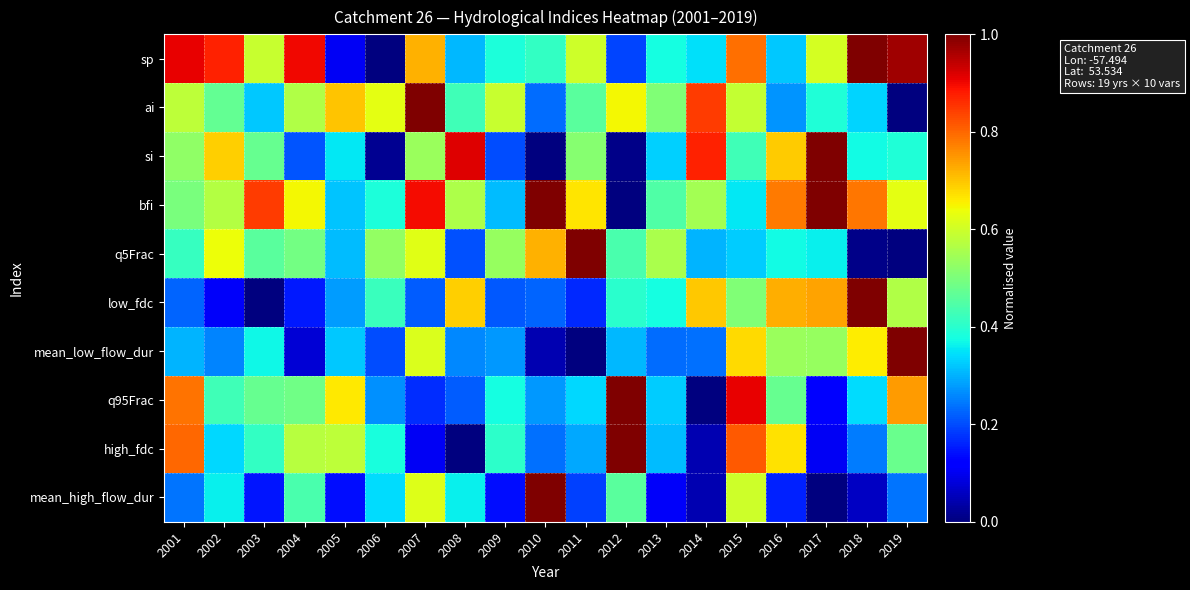

What is the total value across all series at 2012?

4.5